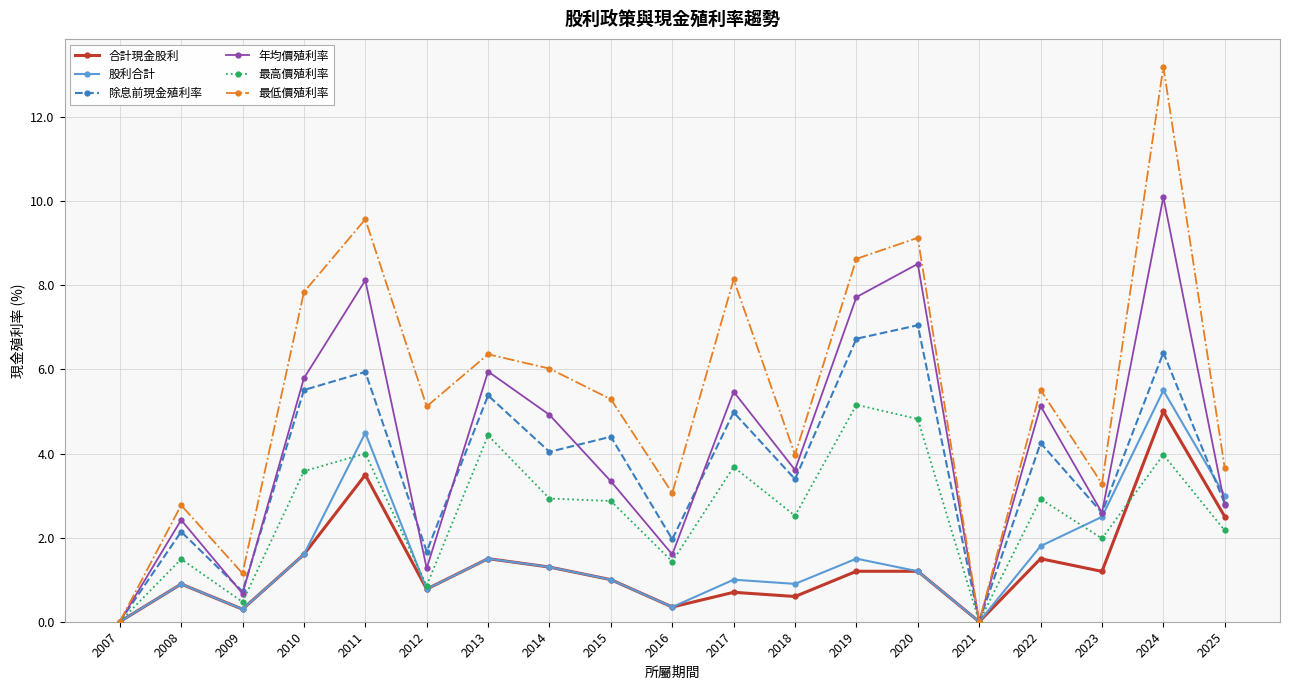

What is the value of the 最低價殖利率 point at the 13th from the left?

8.6